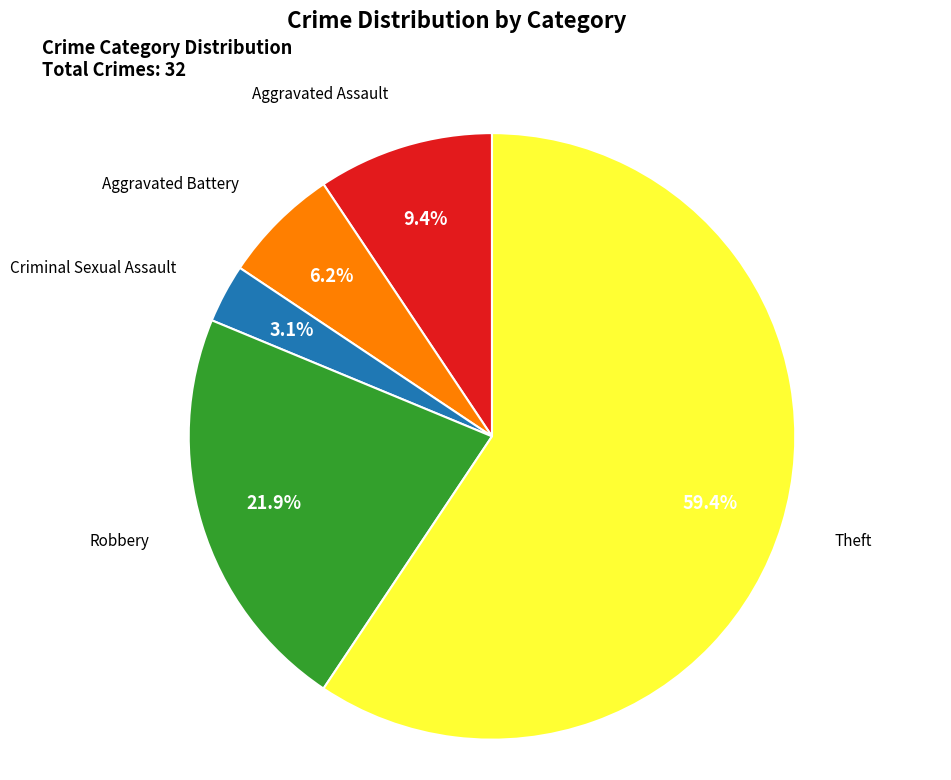

To the nearest percent, what portion does Robbery represent?

22%